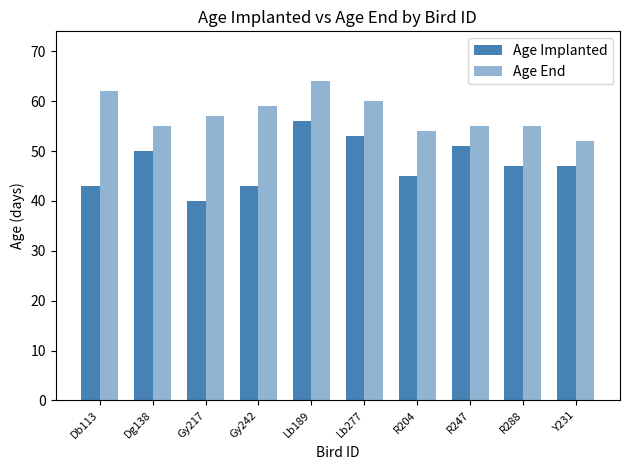

Which series has the widest spread of values?

Age Implanted